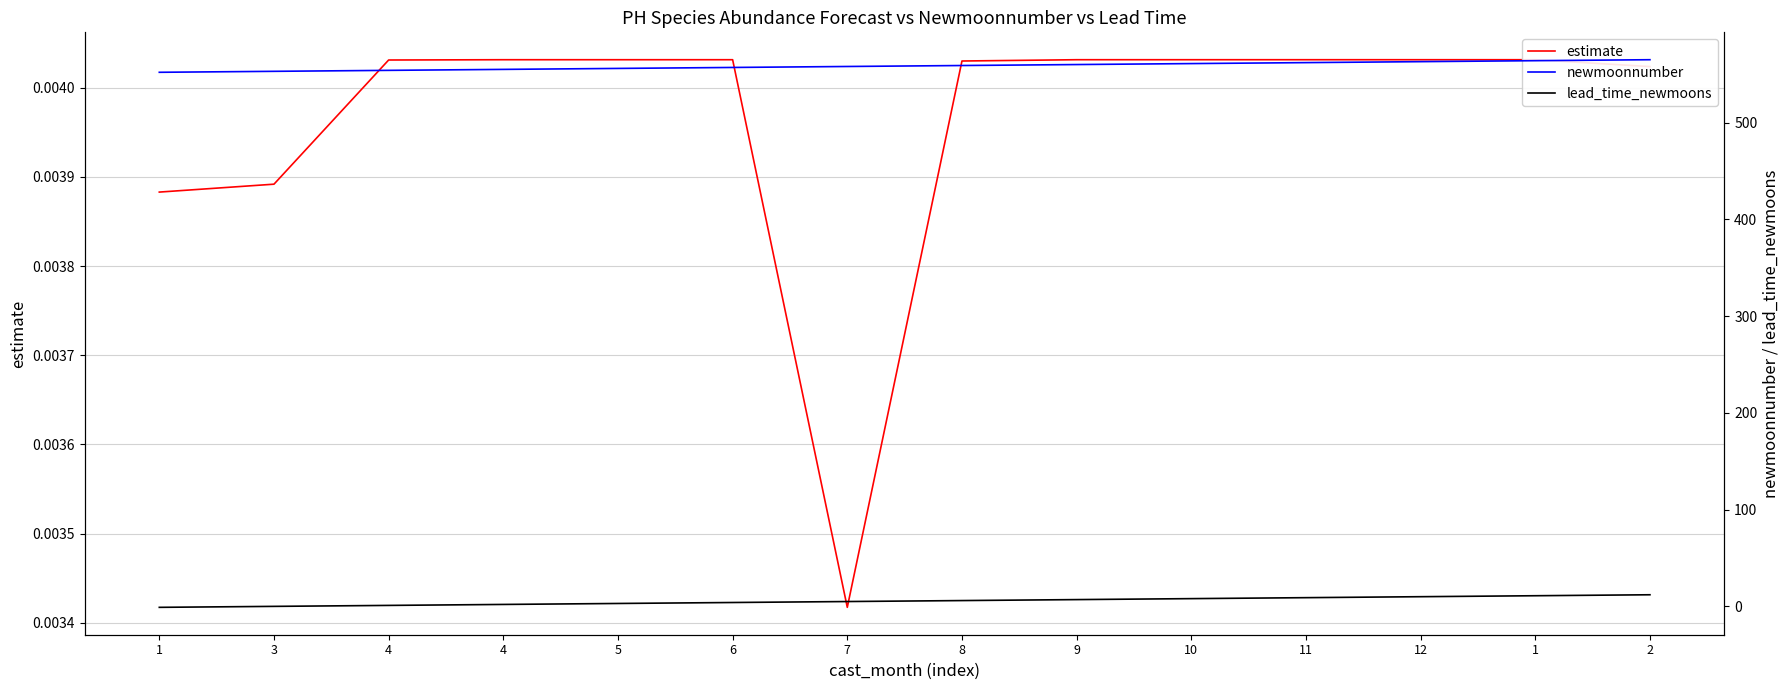

Which category has the lowest value in the newmoonnumber series?

1